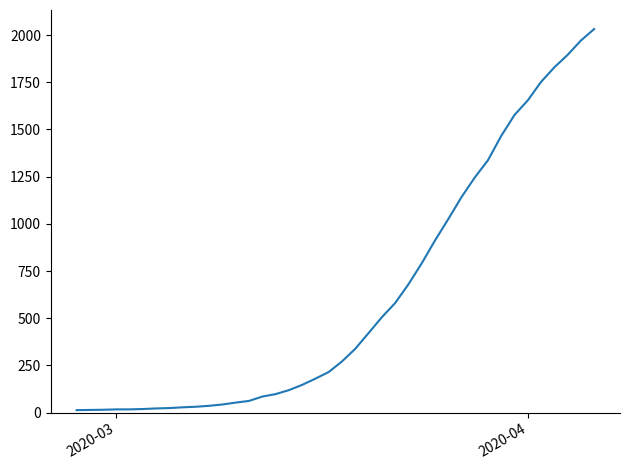

What is the maximum value shown in the chart?

2032